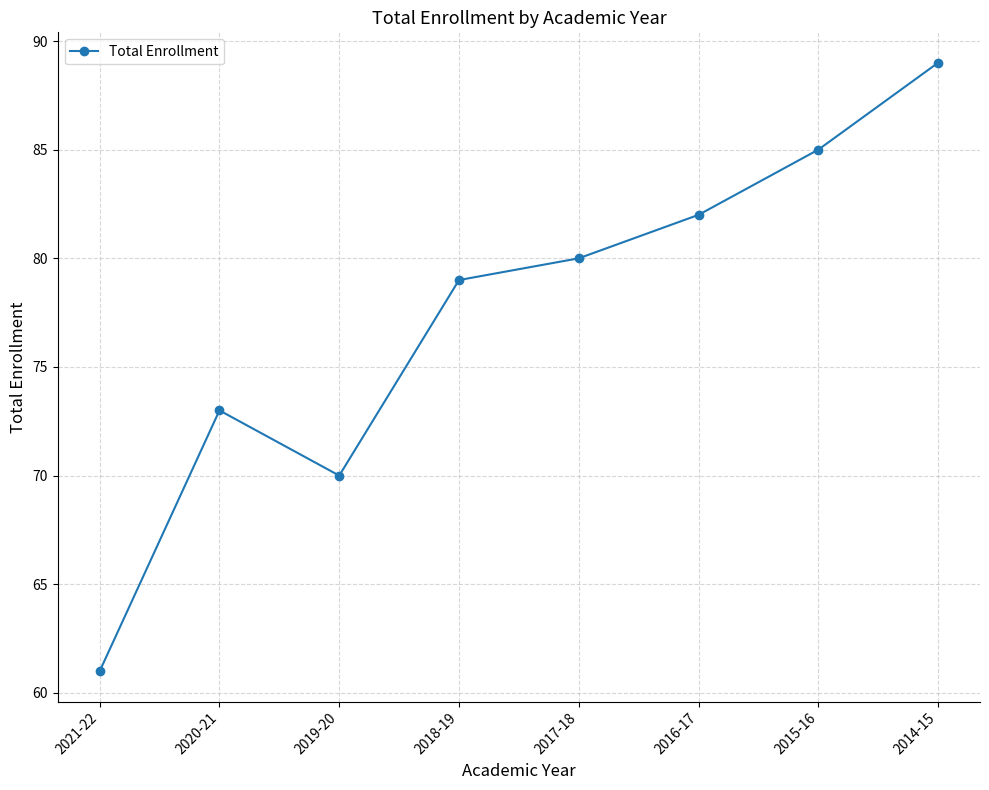

Read the value at 2014-15.

89